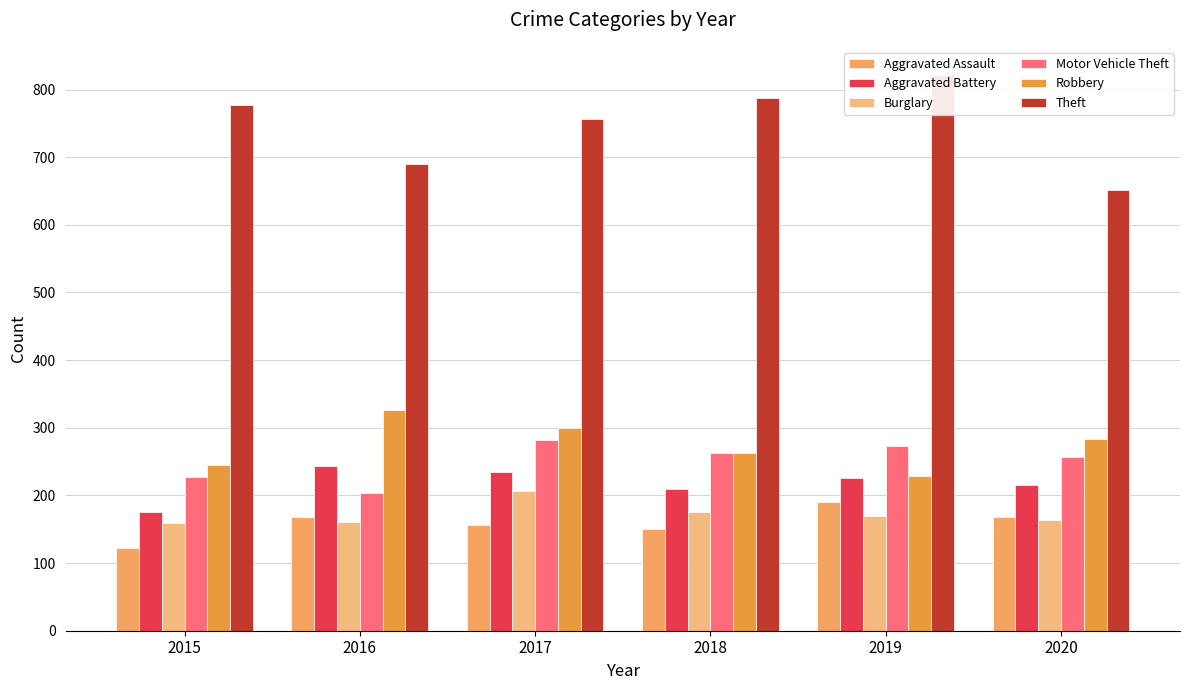

What is the value of the Robbery bar at the 5th from the left?

228